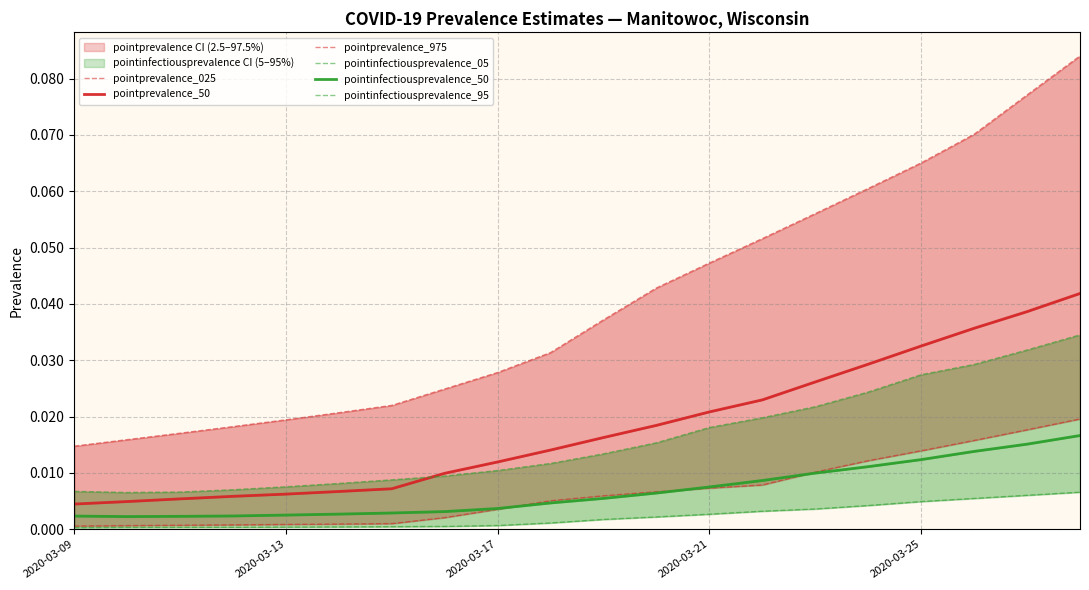

True or false: pointprevalence_50 and pointinfectiousprevalence_05 cross at least once.

False